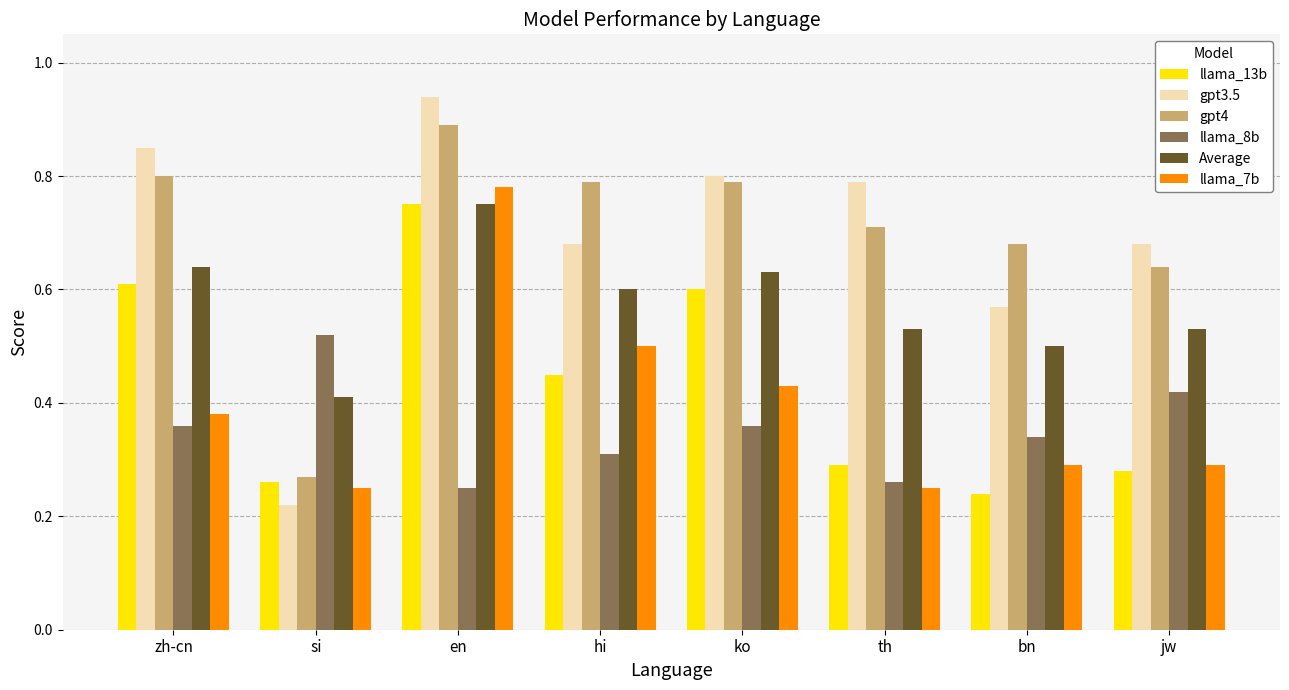

What is the sum of all llama_8b values?

2.8